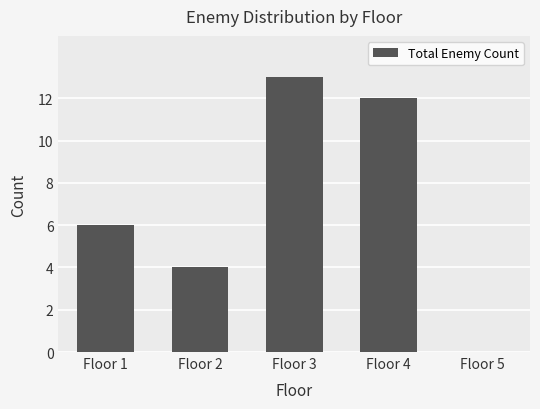

Which has a higher value, Floor 2 or Floor 1?

Floor 1